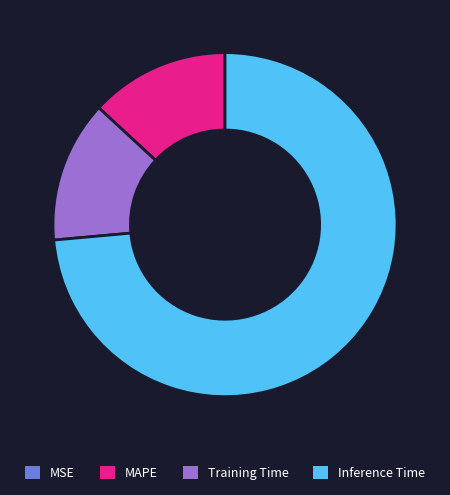

Which slice represents more than half of the pie?

Inference Time